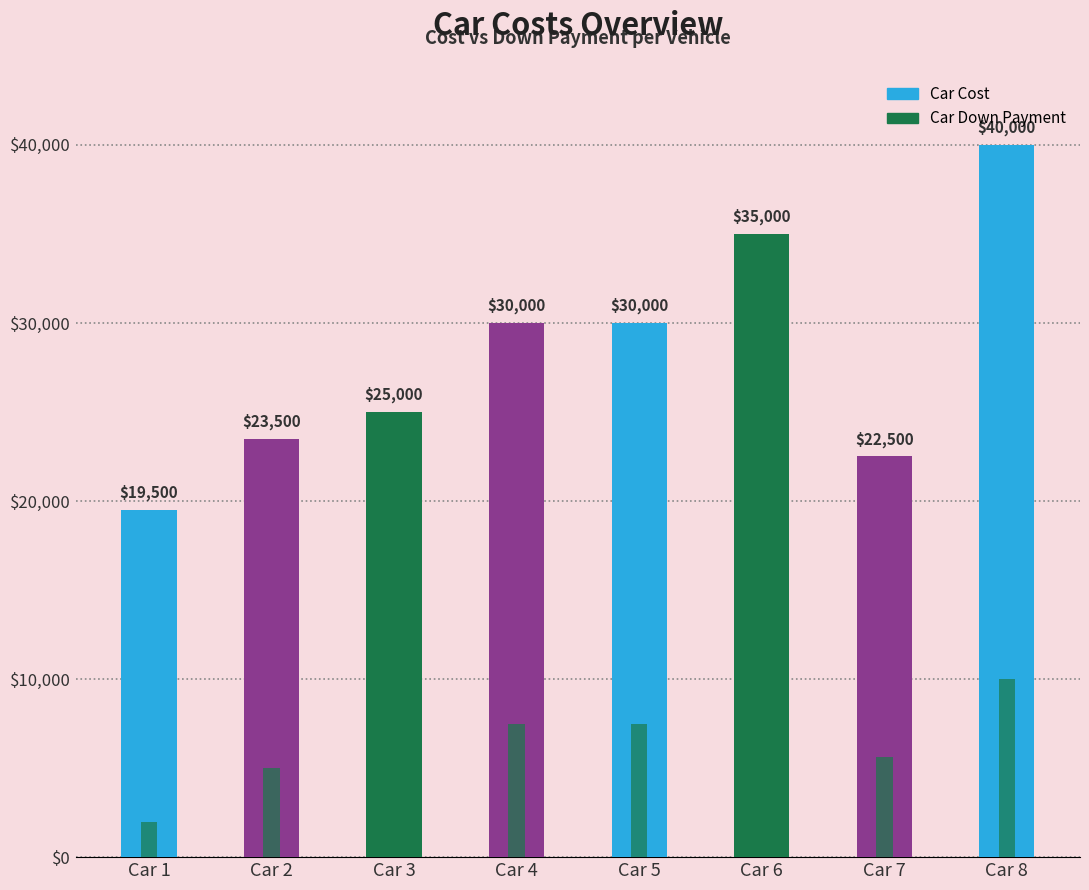

Reading left to right, list all the values displayed in this chart.

Car Cost: 19500	23500	25000	30000	30000	35000	22500	40000
Car Down Payment: 2000	5000	6250	7500	7500	8750	5625	10000